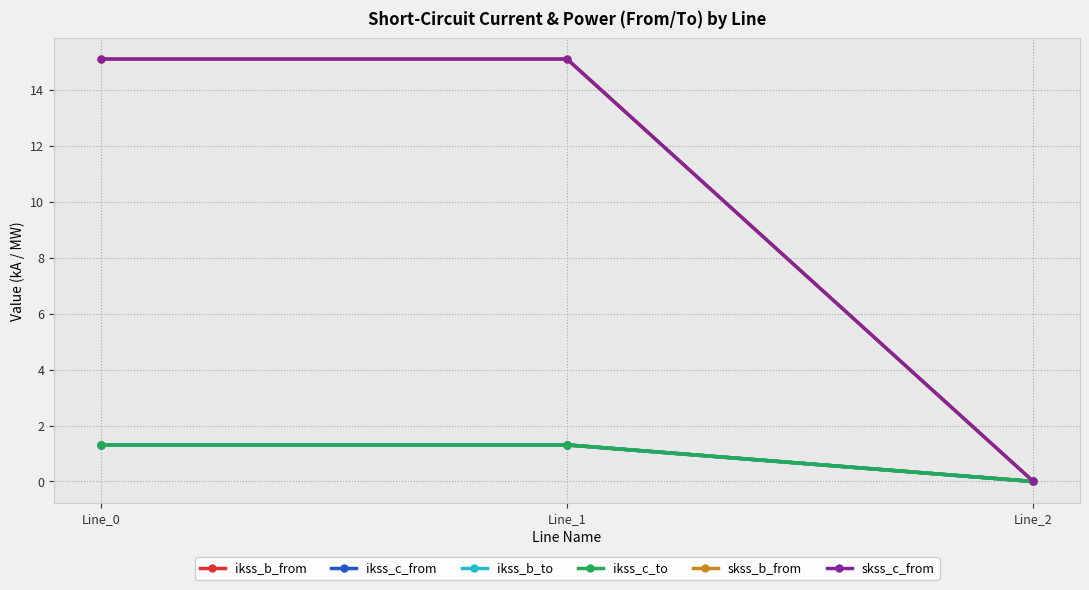

Does the chart have visible grid lines?

Yes